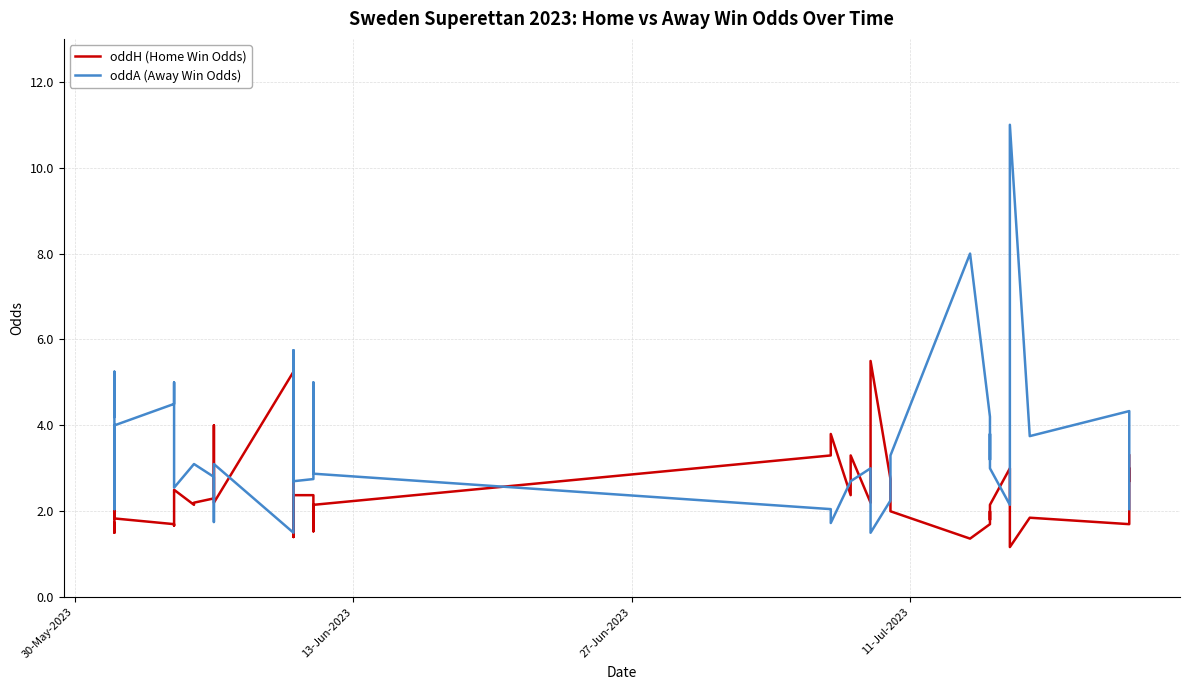

At which label does oddA (Away Win Odds) first exceed 3?

30-May-2023